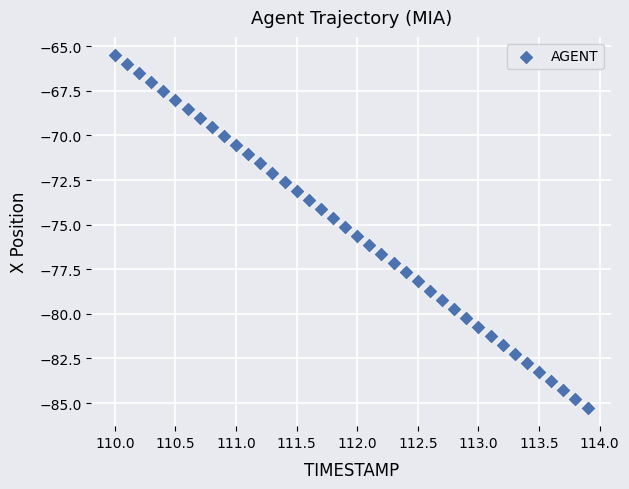

What is the range of Y values (max minus min)?

19.8